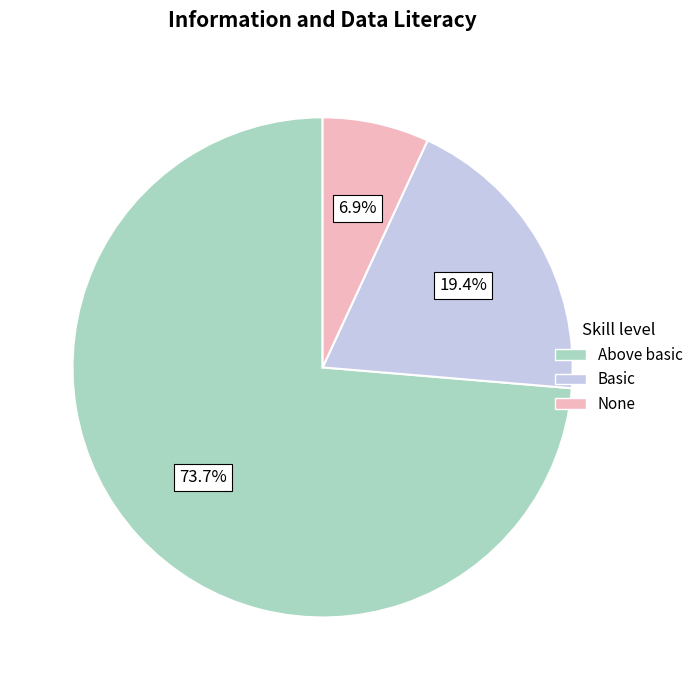

Count the number of slices in the pie.

3